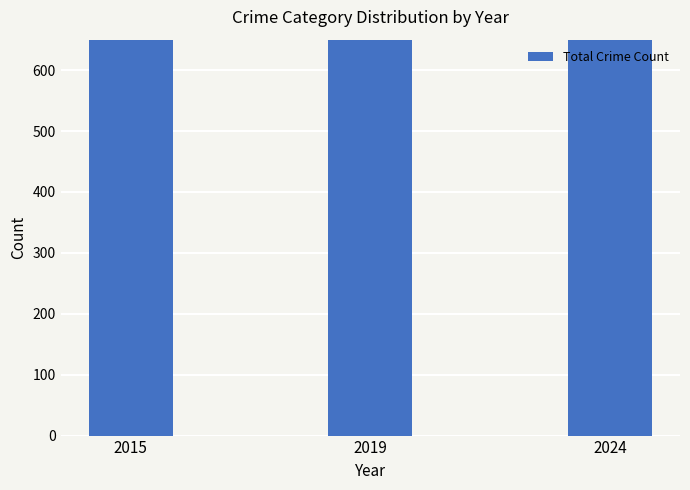

What is the ratio of the value at 2024 to the value at 2019?

1.3